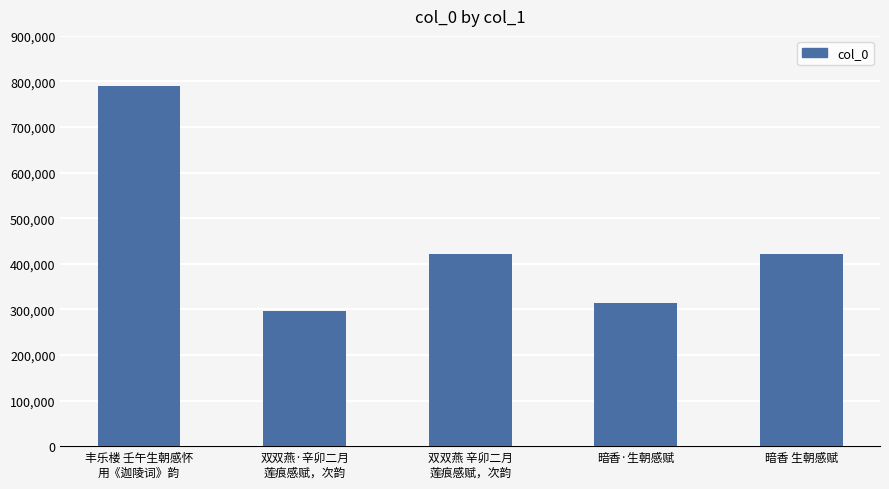

What is the change in value from 暗香·生朝感赋 to 暗香 生朝感赋?

+107240